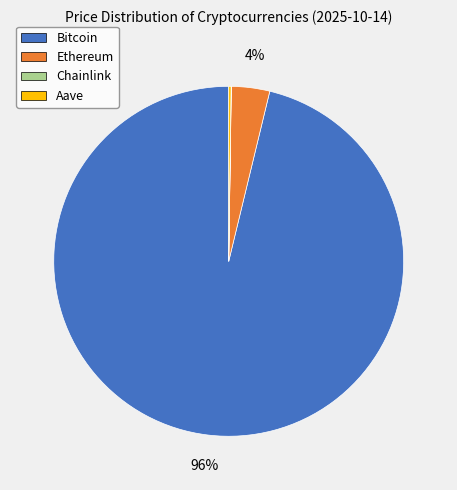

What is the largest slice in the pie chart?

Bitcoin